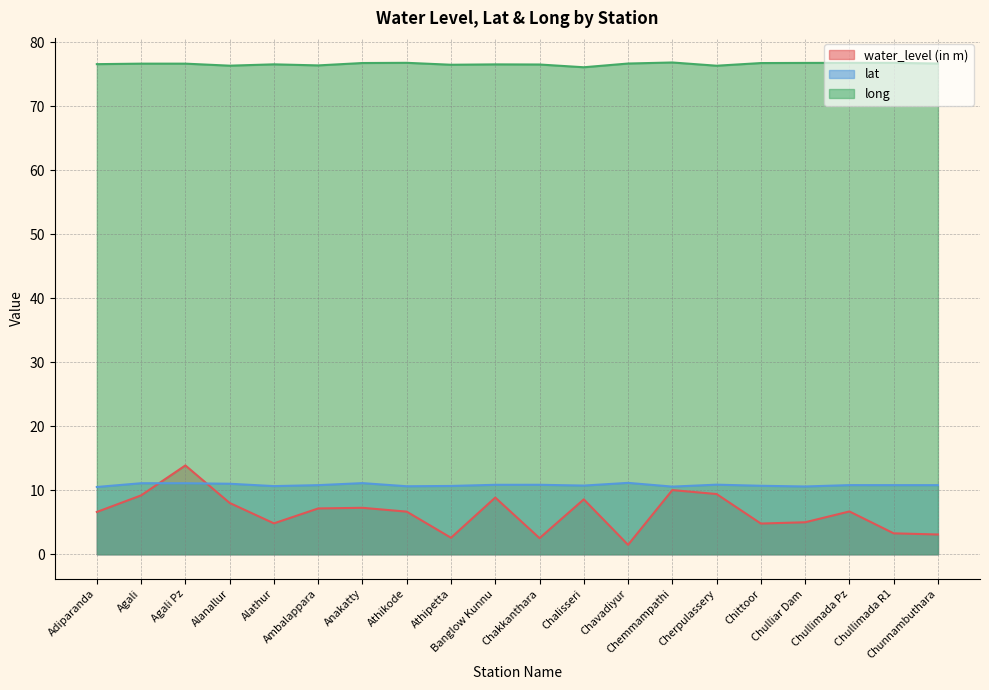

At which category does water_level (in m) reach its first local valley?

Alathur